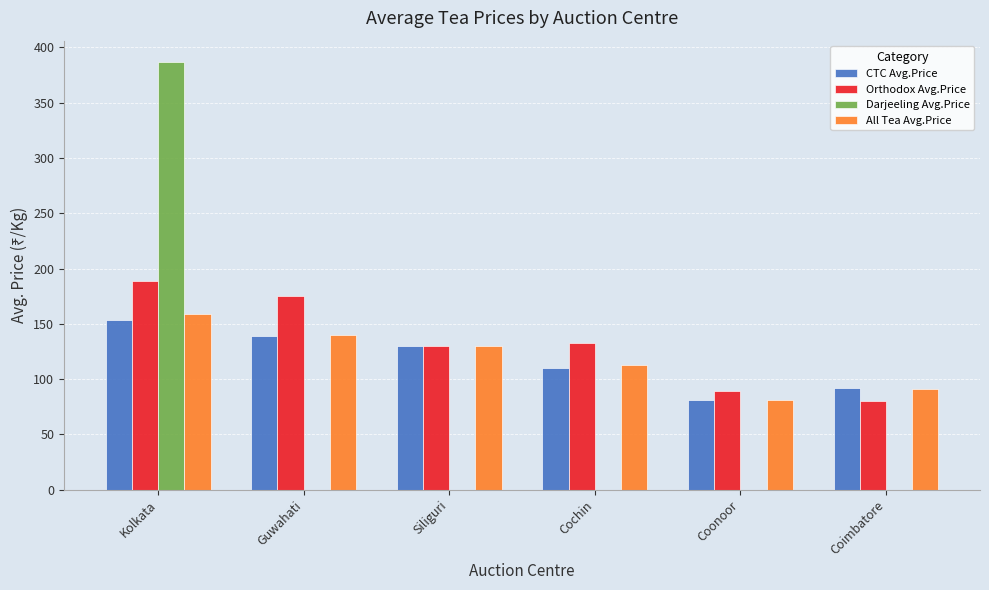

What value does the All Tea Avg.Price series have at Coimbatore?

91.3